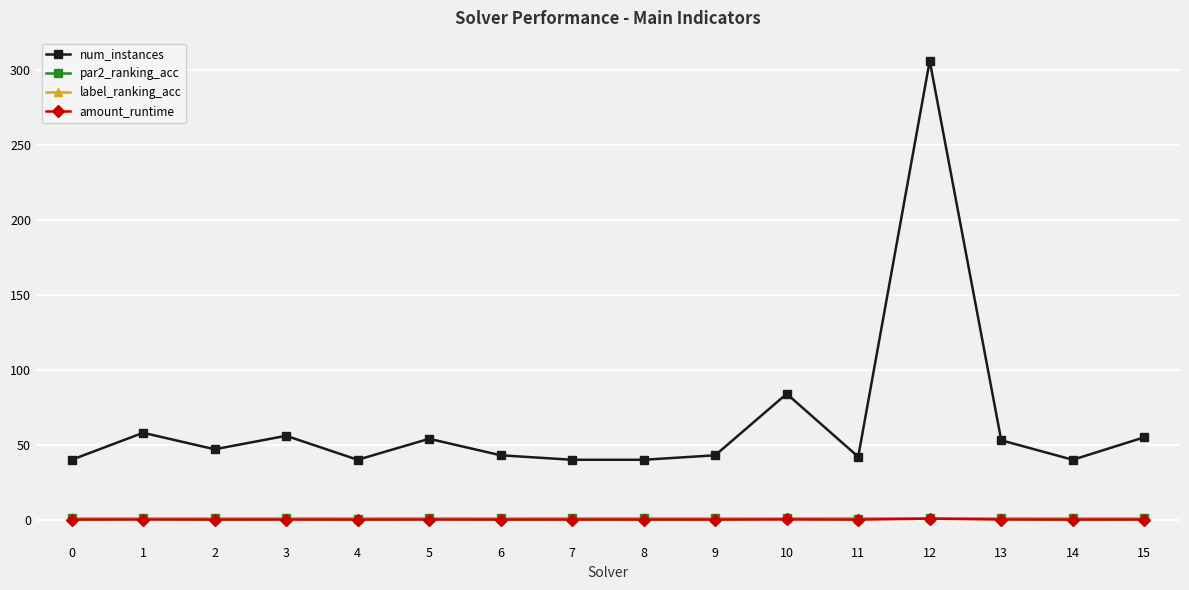

What value does the label_ranking_acc series have at 7?

0.9